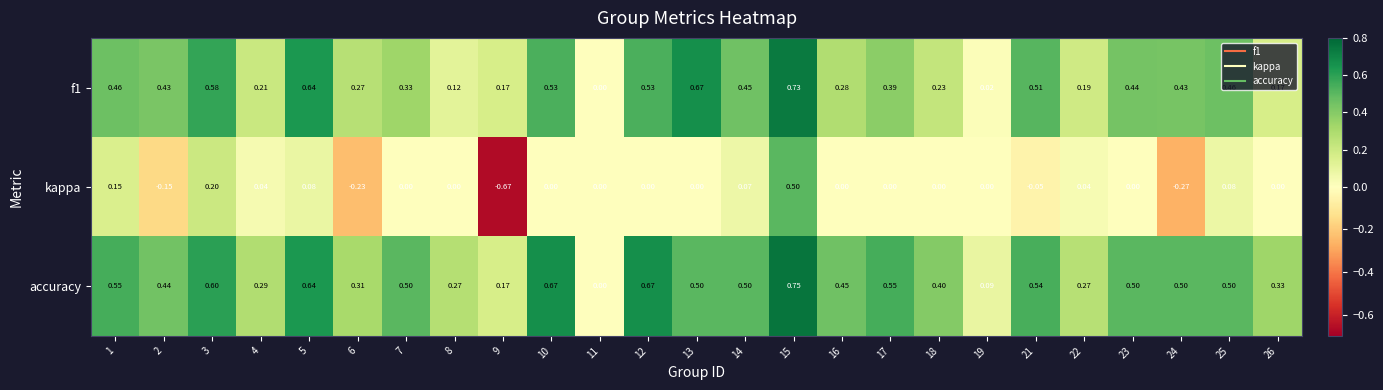

Is the value of f1 at 3 greater than the value of kappa at 1?

Yes